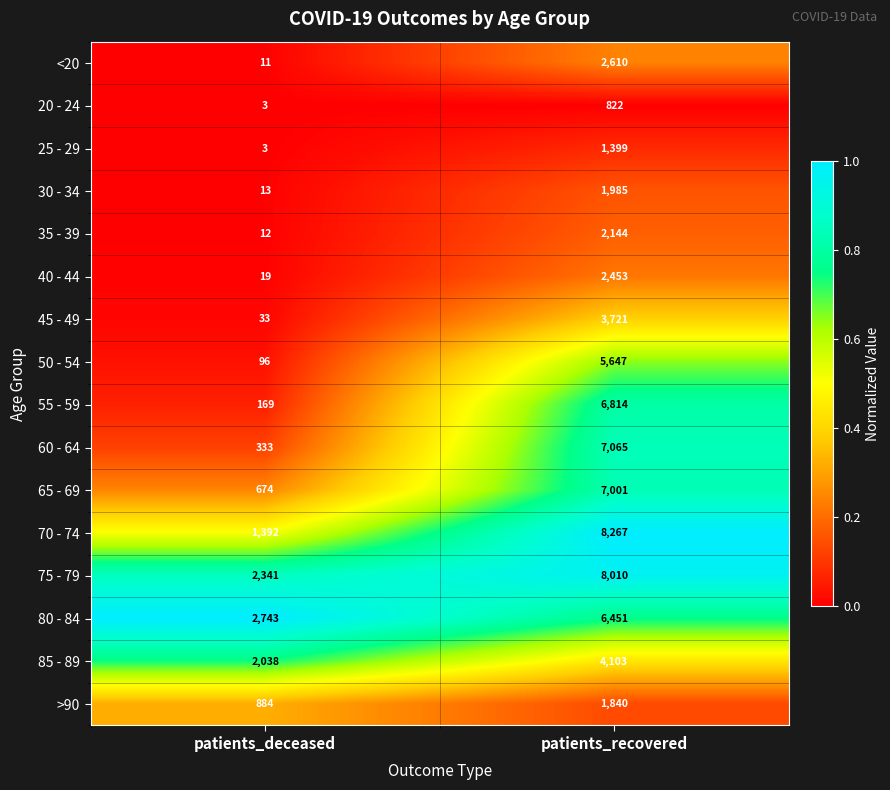

What is the spread (max minus min) of values at patients_recovered?

7445